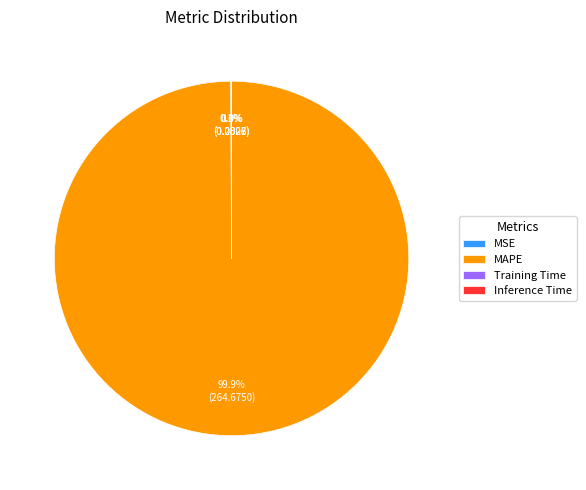

To the nearest percent, what is the average slice percentage?

25%